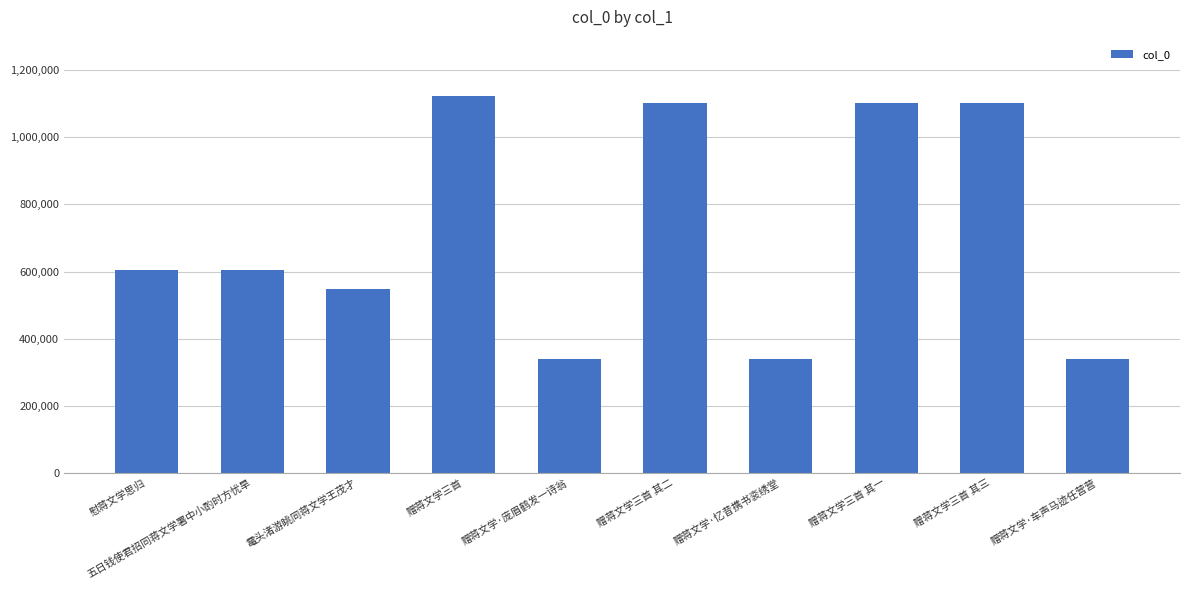

What is the difference between the maximum and minimum values?

781956